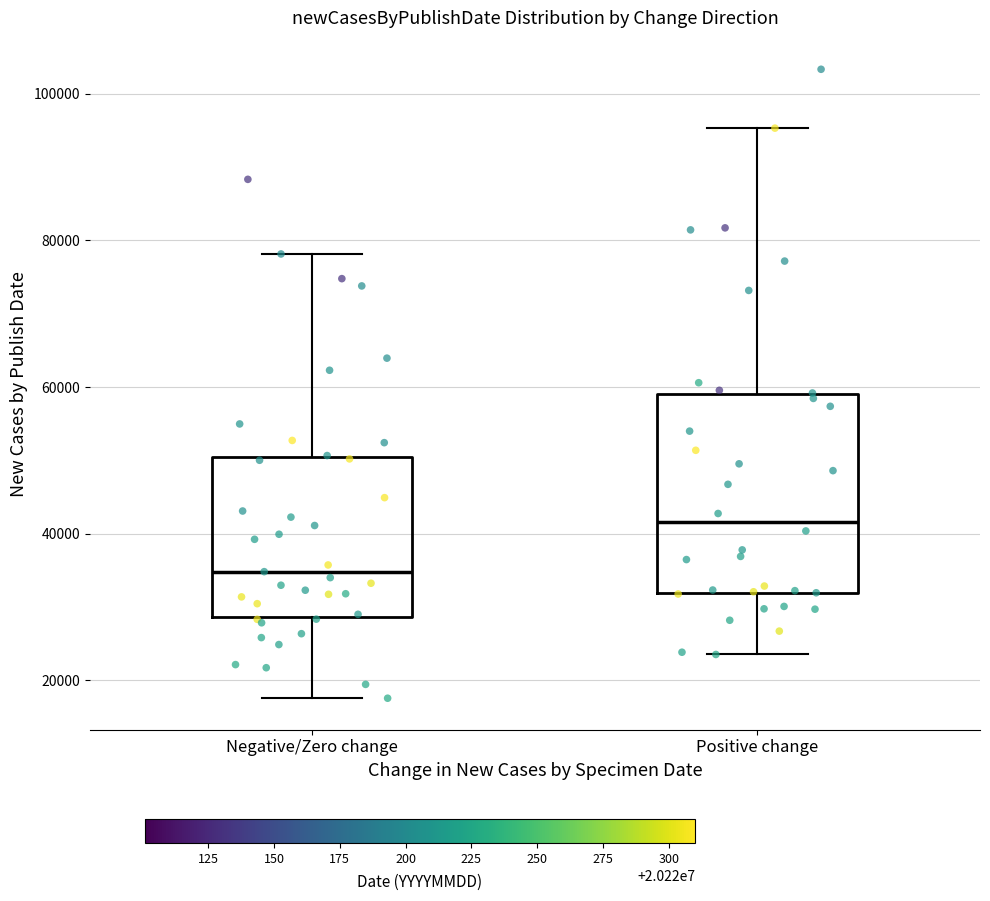

Which box is the tallest, from its lower edge to its upper edge?

Positive change